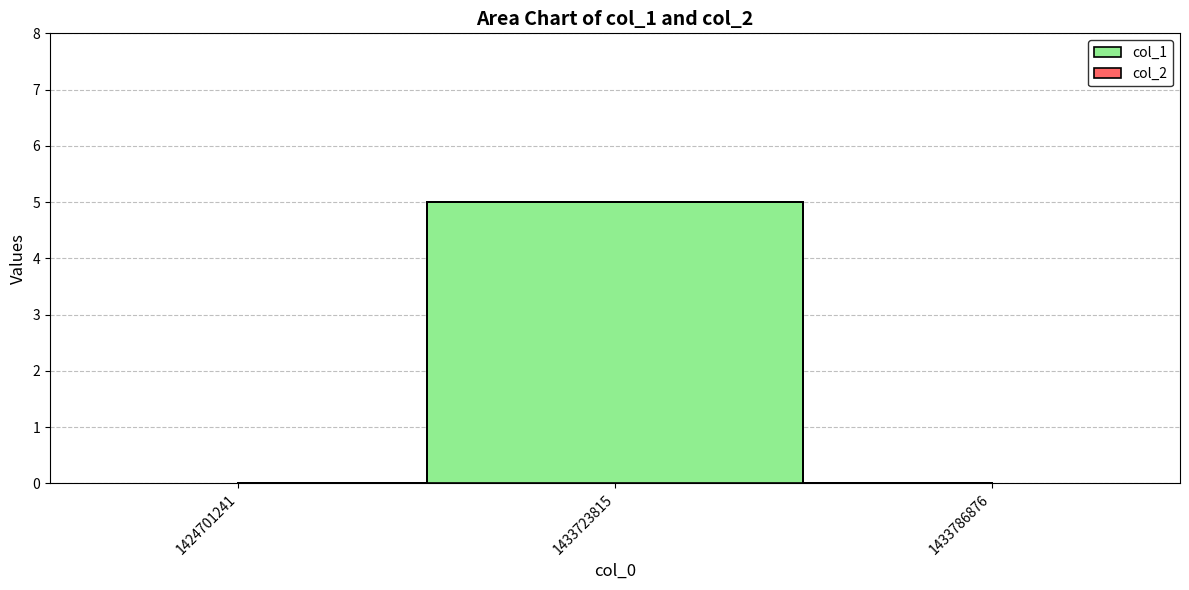

What are all the series names shown in the legend?

col_1, col_2